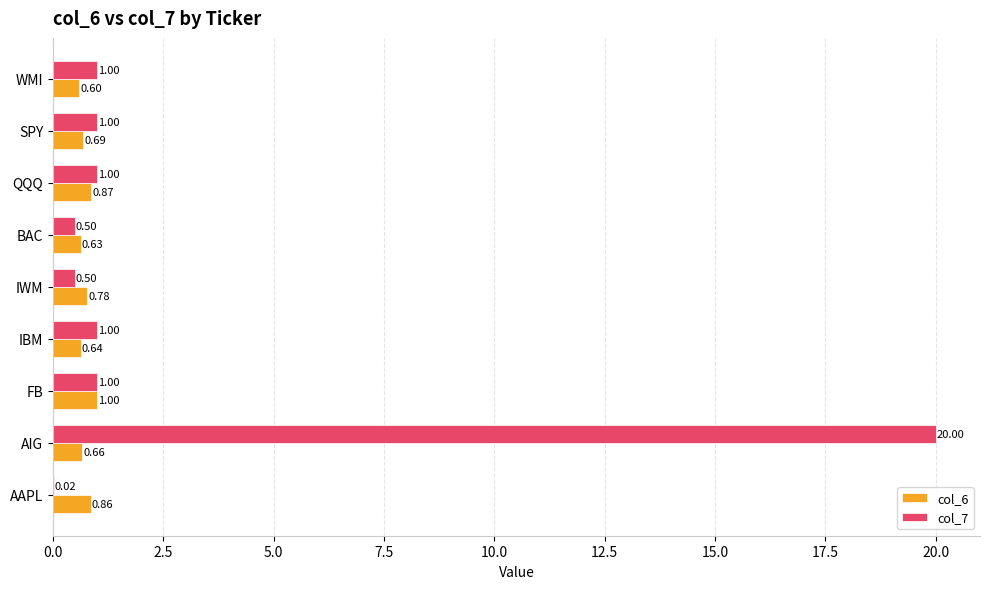

Count the number of data series in this chart.

2